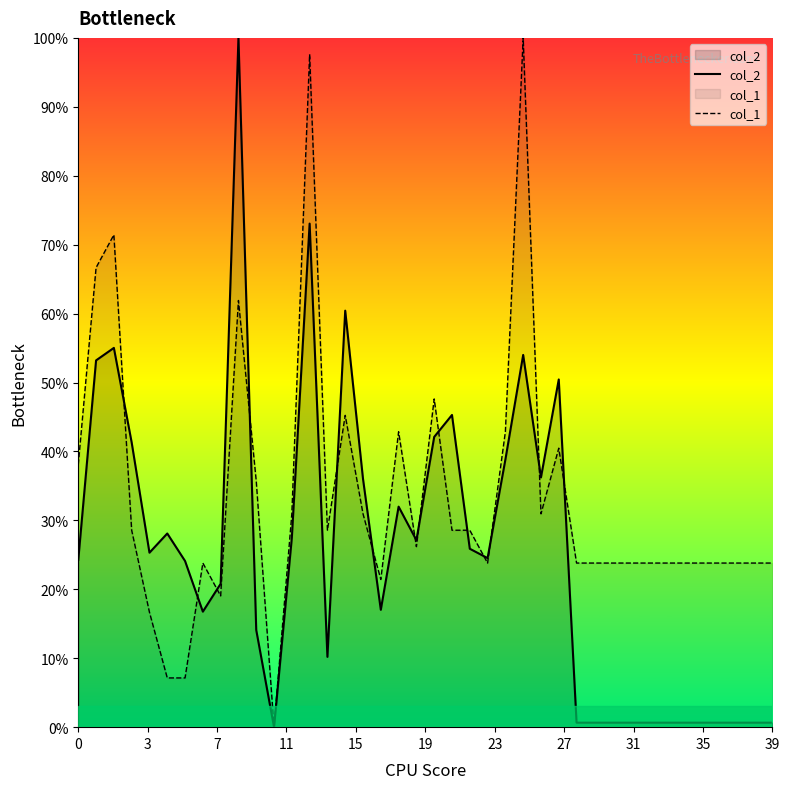

What are all the series names shown in the legend?

col_2, col_1